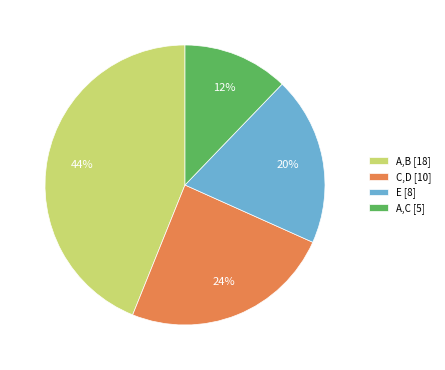

Is the sum of A,C [5] and E [8] greater than half?

No